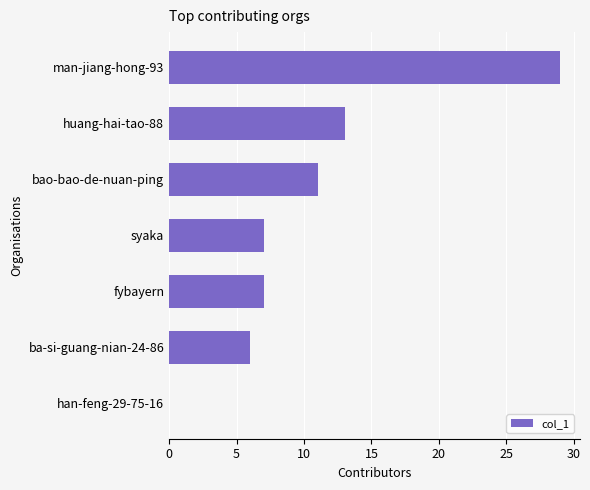

Reading top to bottom, what are all the values shown in this chart?

man-jiang-hong-93=29	huang-hai-tao-88=13	bao-bao-de-nuan-ping=11	syaka=7	fybayern=7	ba-si-guang-nian-24-86=6	han-feng-29-75-16=0